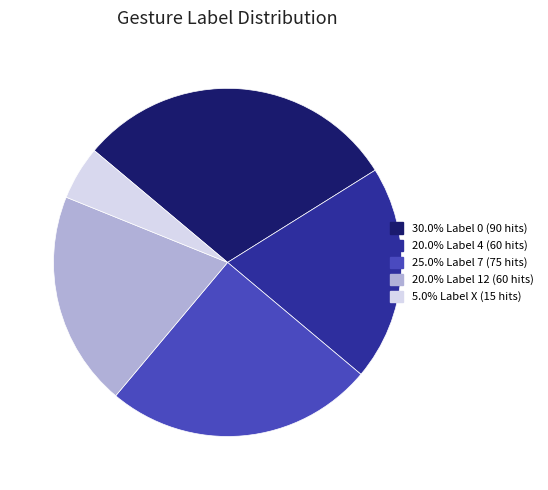

Does any single category account for the majority?

No